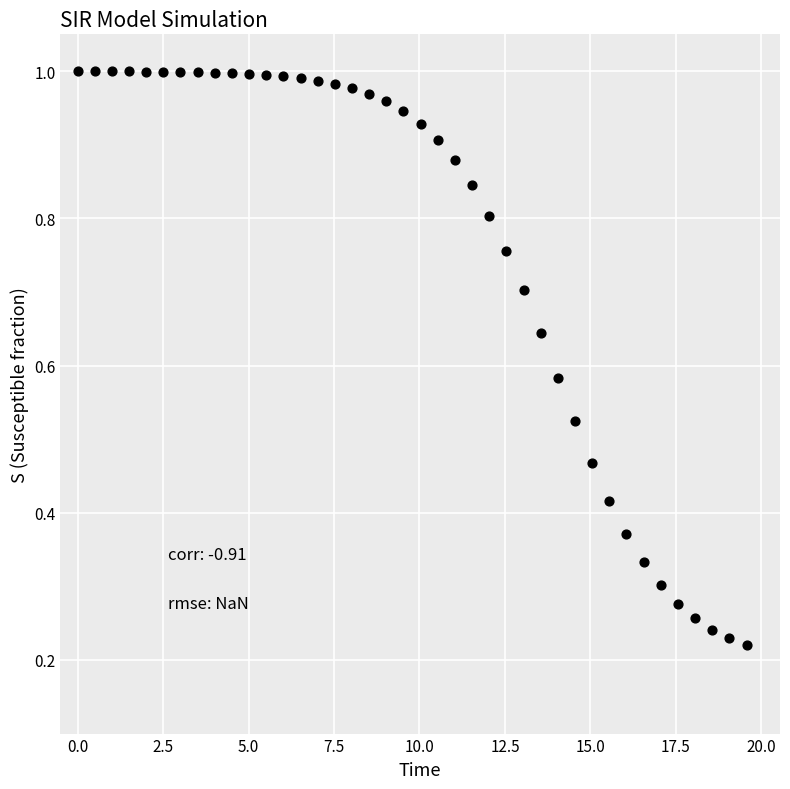

What is the range of X values (max minus min)?

19.6